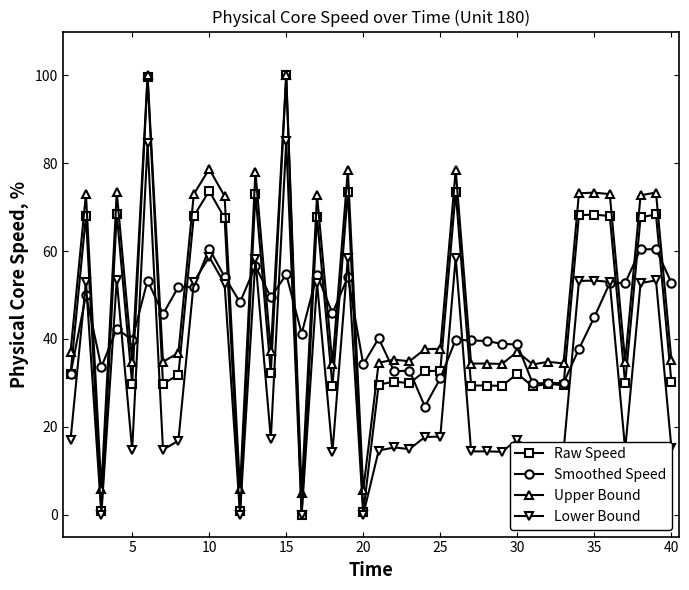

Which series has the largest total across all categories?

Upper Bound